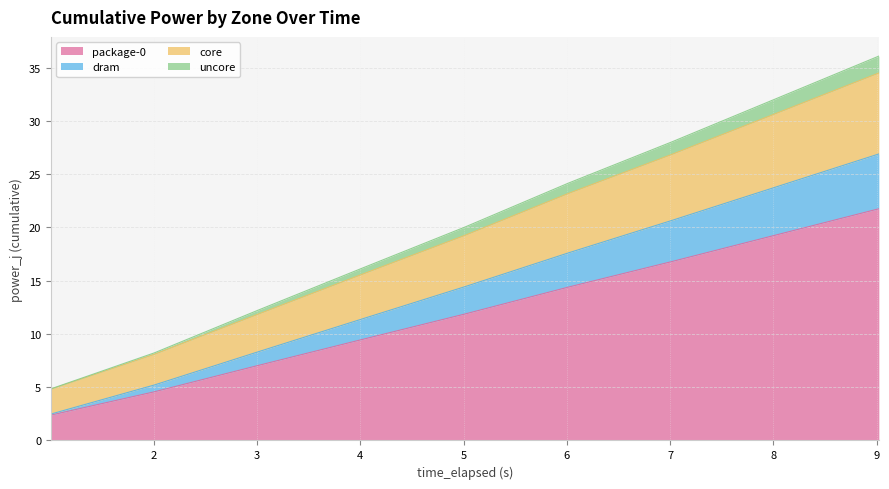

True or false: core and dram intersect in this chart.

False